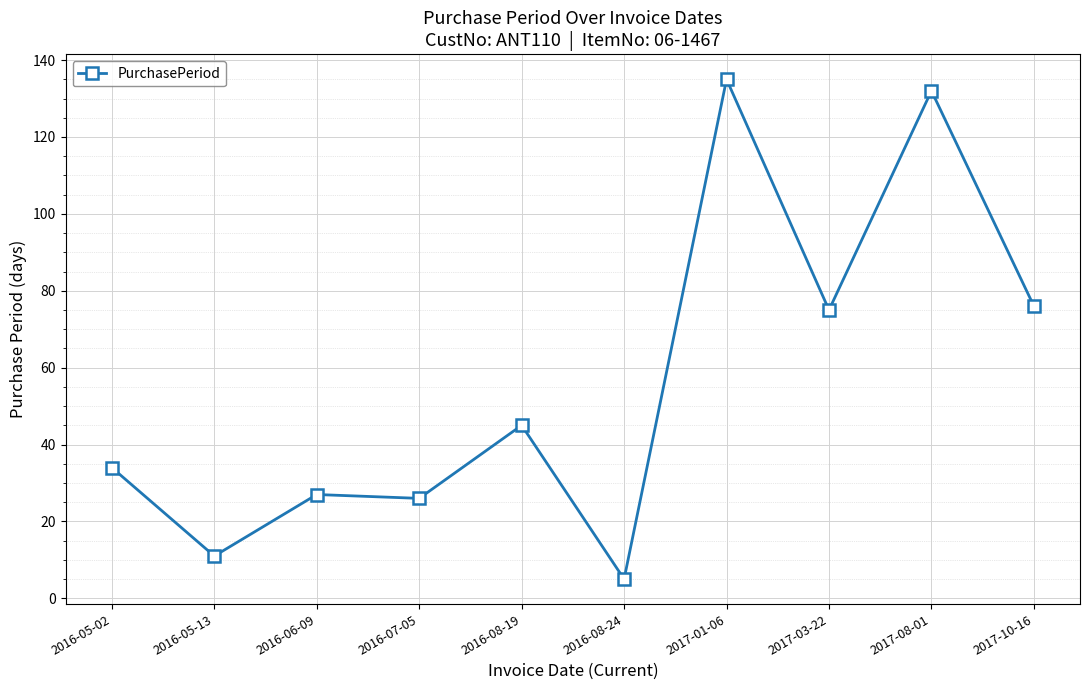

Read the value at 2016-07-05.

26